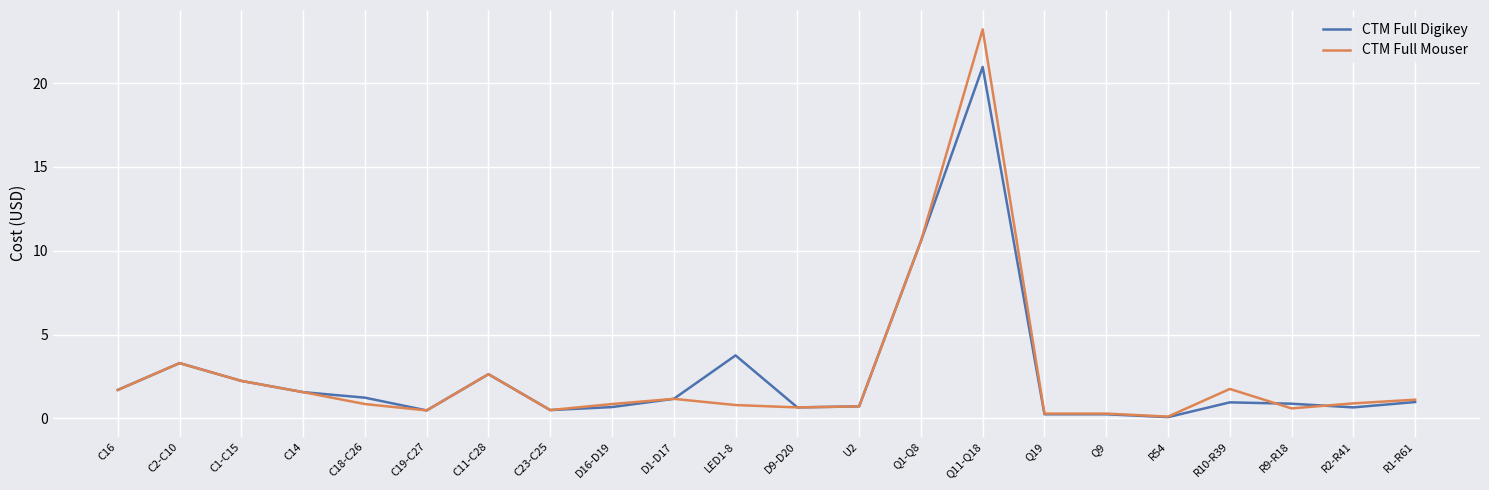

Is it true that CTM Full Mouser equals 1.2 at D1-D17?

True